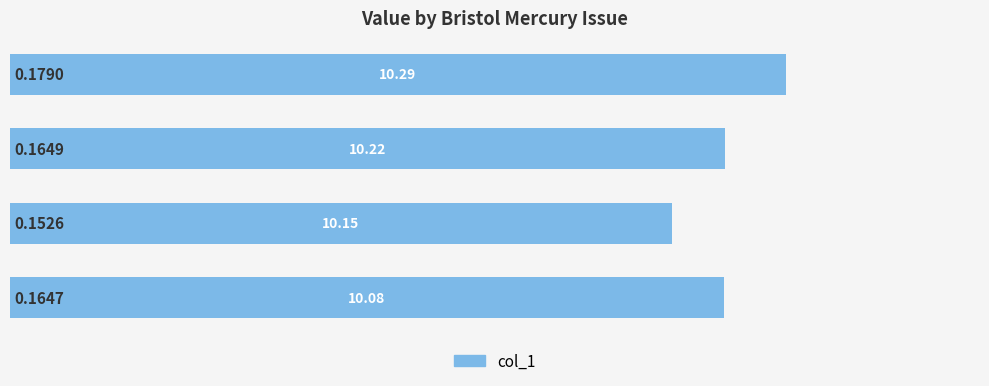

What is the sum of all values?

0.7